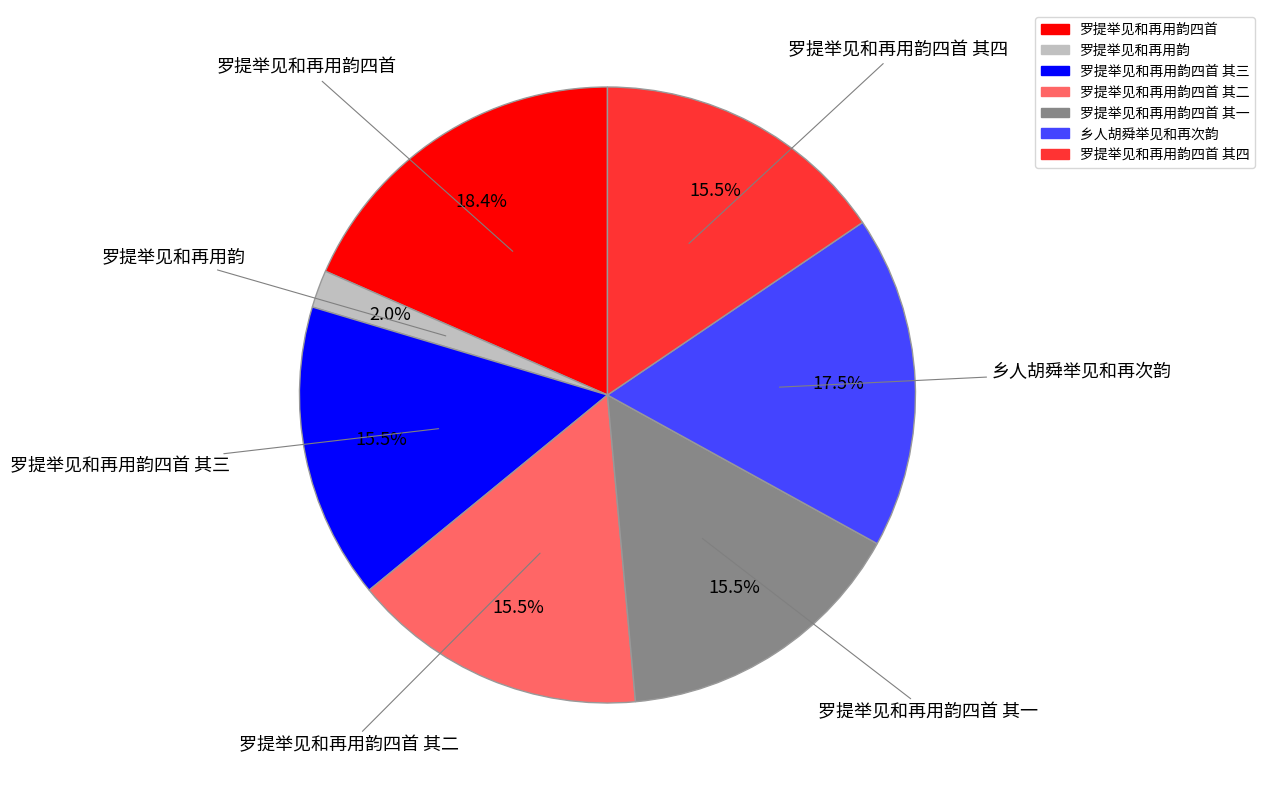

To the nearest percent, what is the average slice percentage?

14%